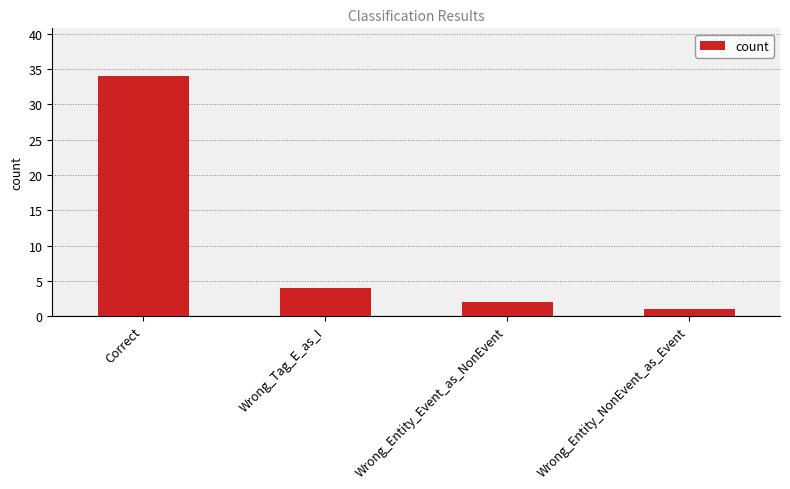

What is the approximate value at Wrong_Entity_Event_as_NonEvent?

2